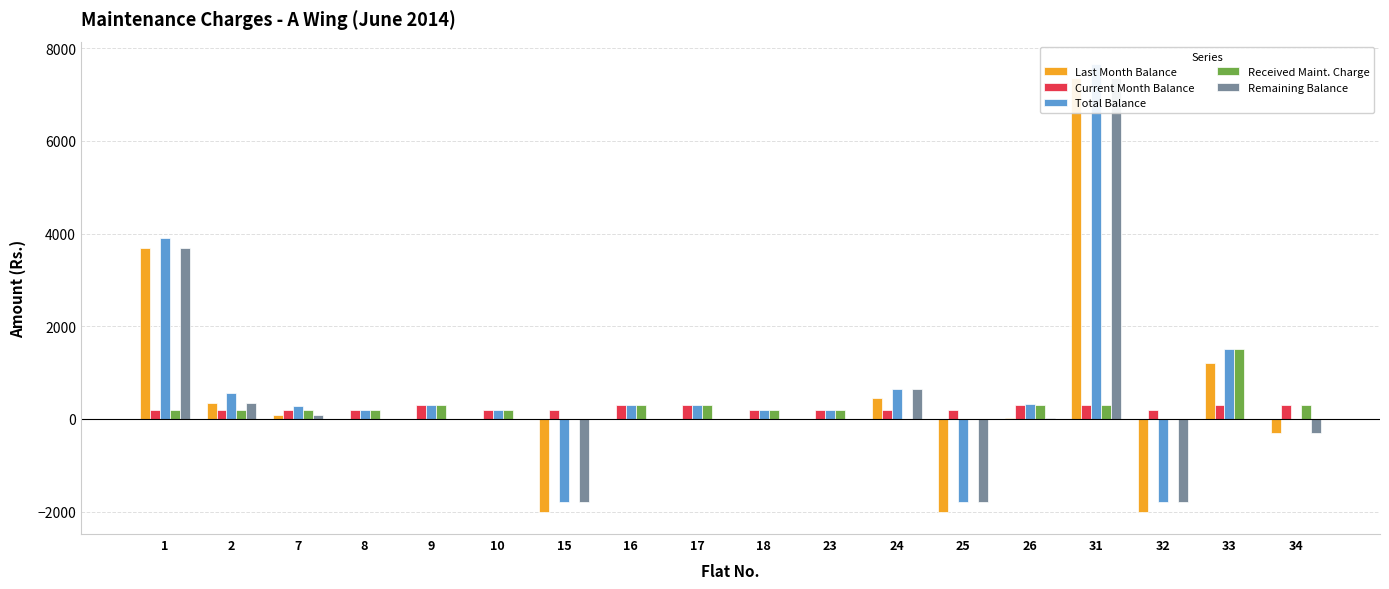

What is the maximum value shown in the chart?

7660